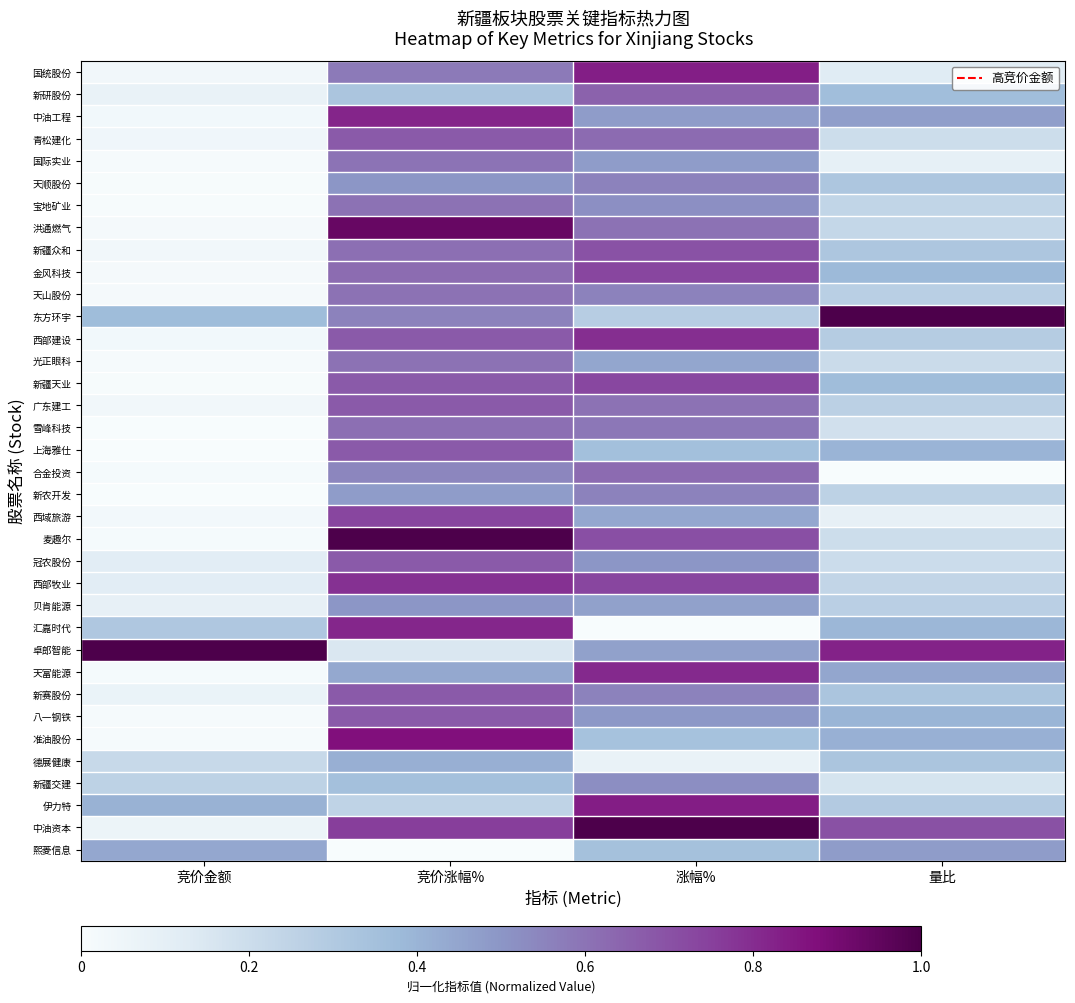

Reading left to right, extract all data points from this chart.

国统股份: 竞价金额=0.0	竞价涨幅%=0.6	涨幅%=0.8	量比=0.1
新研股份: 竞价金额=0.1	竞价涨幅%=0.3	涨幅%=0.6	量比=0.4
中油工程: 竞价金额=0.0	竞价涨幅%=0.8	涨幅%=0.5	量比=0.5
青松建化: 竞价金额=0.0	竞价涨幅%=0.7	涨幅%=0.6	量比=0.2
国际实业: 竞价金额=0.0	竞价涨幅%=0.6	涨幅%=0.5	量比=0.1
天顺股份: 竞价金额=0.0	竞价涨幅%=0.5	涨幅%=0.6	量比=0.3
宝地矿业: 竞价金额=0.0	竞价涨幅%=0.6	涨幅%=0.5	量比=0.2
洪通燃气: 竞价金额=0.0	竞价涨幅%=0.9	涨幅%=0.6	量比=0.2
新疆众和: 竞价金额=0.0	竞价涨幅%=0.6	涨幅%=0.7	量比=0.3
金风科技: 竞价金额=0.0	竞价涨幅%=0.6	涨幅%=0.7	量比=0.4
天山股份: 竞价金额=0.0	竞价涨幅%=0.6	涨幅%=0.6	量比=0.3
东方环宇: 竞价金额=0.4	竞价涨幅%=0.6	涨幅%=0.3	量比=1.0
西部建设: 竞价金额=0.0	竞价涨幅%=0.7	涨幅%=0.8	量比=0.3
光正眼科: 竞价金额=0.0	竞价涨幅%=0.6	涨幅%=0.4	量比=0.2
新疆天业: 竞价金额=0.0	竞价涨幅%=0.7	涨幅%=0.7	量比=0.4
广东建工: 竞价金额=0.0	竞价涨幅%=0.7	涨幅%=0.6	量比=0.3
雪峰科技: 竞价金额=0.0	竞价涨幅%=0.6	涨幅%=0.6	量比=0.2
上海雅仕: 竞价金额=0.0	竞价涨幅%=0.7	涨幅%=0.4	量比=0.4
合金投资: 竞价金额=0.0	竞价涨幅%=0.5	涨幅%=0.6	量比=0.0
新农开发: 竞价金额=0.0	竞价涨幅%=0.5	涨幅%=0.6	量比=0.3
西域旅游: 竞价金额=0.0	竞价涨幅%=0.7	涨幅%=0.4	量比=0.1
麦趣尔: 竞价金额=0.0	竞价涨幅%=1.0	涨幅%=0.7	量比=0.2
冠农股份: 竞价金额=0.1	竞价涨幅%=0.7	涨幅%=0.5	量比=0.2
西部牧业: 竞价金额=0.1	竞价涨幅%=0.8	涨幅%=0.7	量比=0.2
贝肯能源: 竞价金额=0.1	竞价涨幅%=0.5	涨幅%=0.5	量比=0.3
汇嘉时代: 竞价金额=0.3	竞价涨幅%=0.8	涨幅%=0.0	量比=0.4
卓郎智能: 竞价金额=1.0	竞价涨幅%=0.1	涨幅%=0.5	量比=0.8
天富能源: 竞价金额=0.0	竞价涨幅%=0.4	涨幅%=0.8	量比=0.4
新赛股份: 竞价金额=0.1	竞价涨幅%=0.7	涨幅%=0.6	量比=0.3
八一钢铁: 竞价金额=0.0	竞价涨幅%=0.7	涨幅%=0.5	量比=0.4
准油股份: 竞价金额=0.0	竞价涨幅%=0.9	涨幅%=0.3	量比=0.4
德展健康: 竞价金额=0.2	竞价涨幅%=0.4	涨幅%=0.1	量比=0.3
新疆交建: 竞价金额=0.3	竞价涨幅%=0.4	涨幅%=0.5	量比=0.2
伊力特: 竞价金额=0.4	竞价涨幅%=0.2	涨幅%=0.8	量比=0.3
中油资本: 竞价金额=0.1	竞价涨幅%=0.8	涨幅%=1.0	量比=0.7
熙菱信息: 竞价金额=0.4	竞价涨幅%=0.0	涨幅%=0.3	量比=0.5